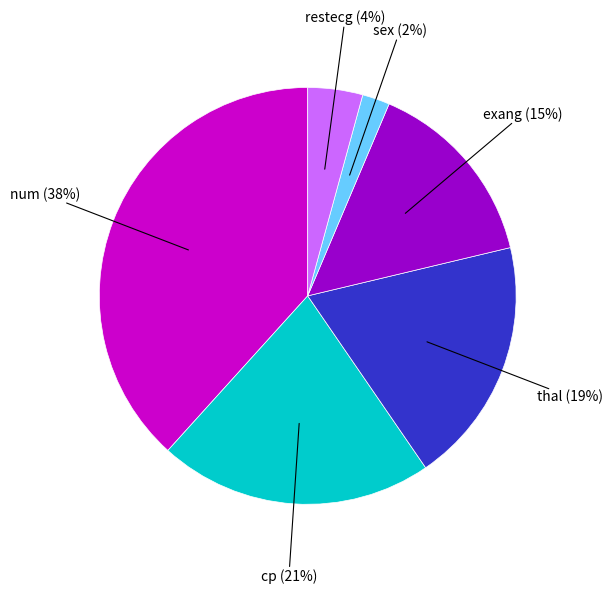

Is there a majority slice in this chart?

No